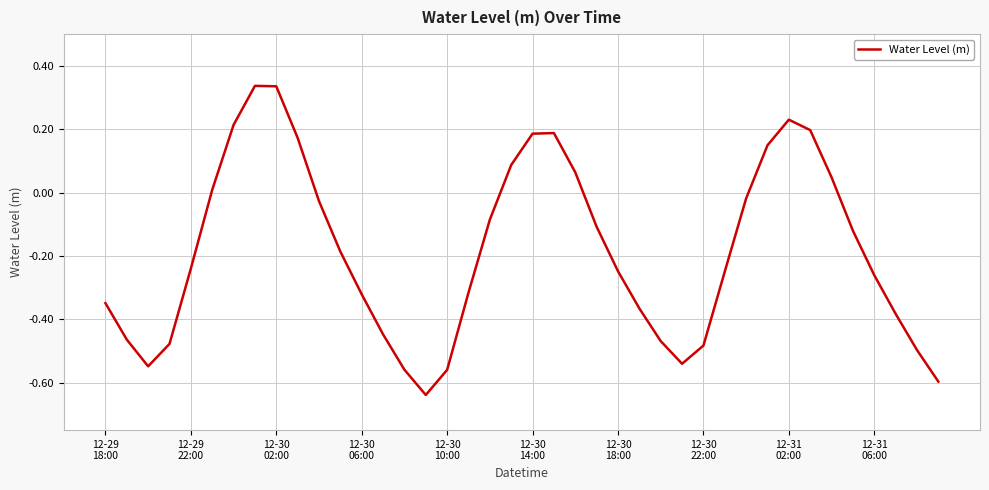

What is the difference between the maximum and minimum values?

1.0